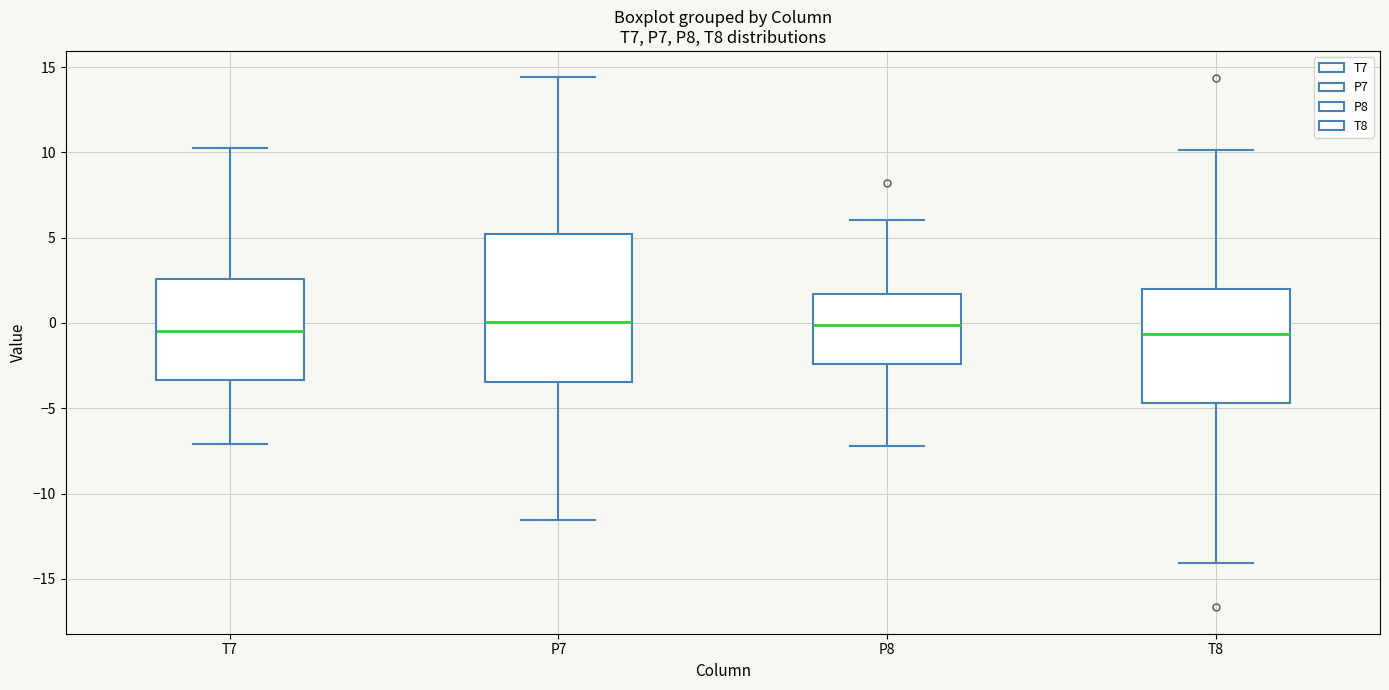

Which box is the tallest, from its lower edge to its upper edge?

P7